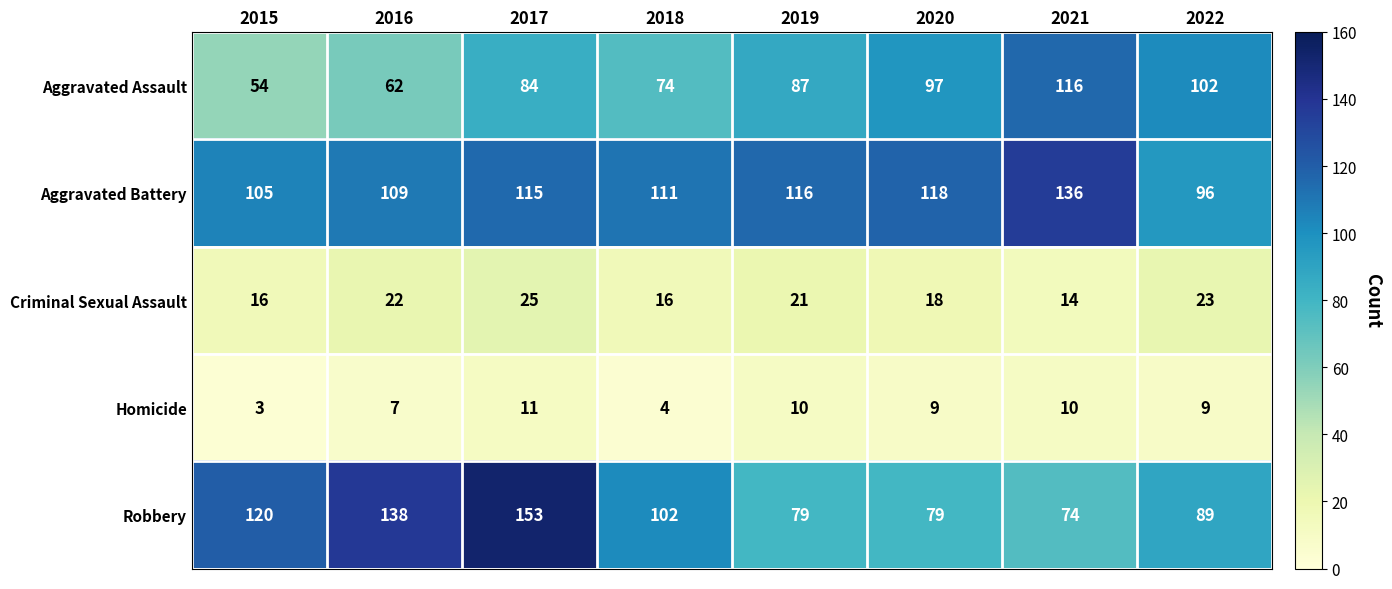

What is the highest value of the Criminal Sexual Assault series?

25